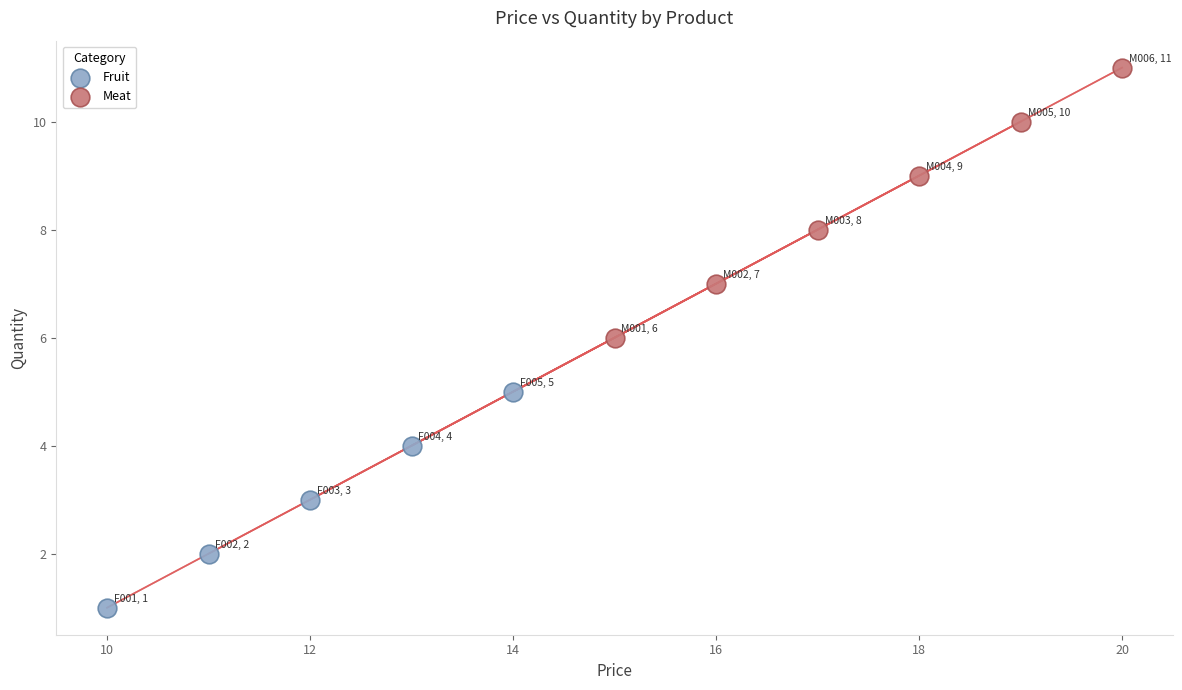

Which series has the largest Y range (max minus min)?

Meat